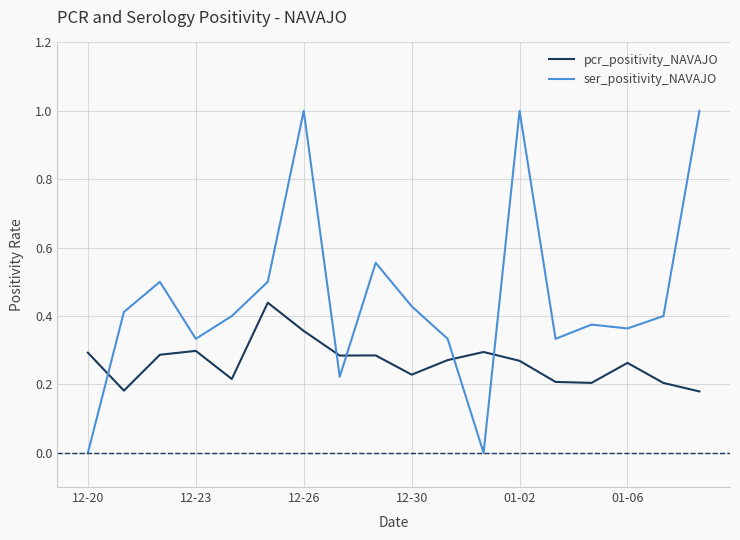

What is the highest value of the ser_positivity_NAVAJO series?

1.0